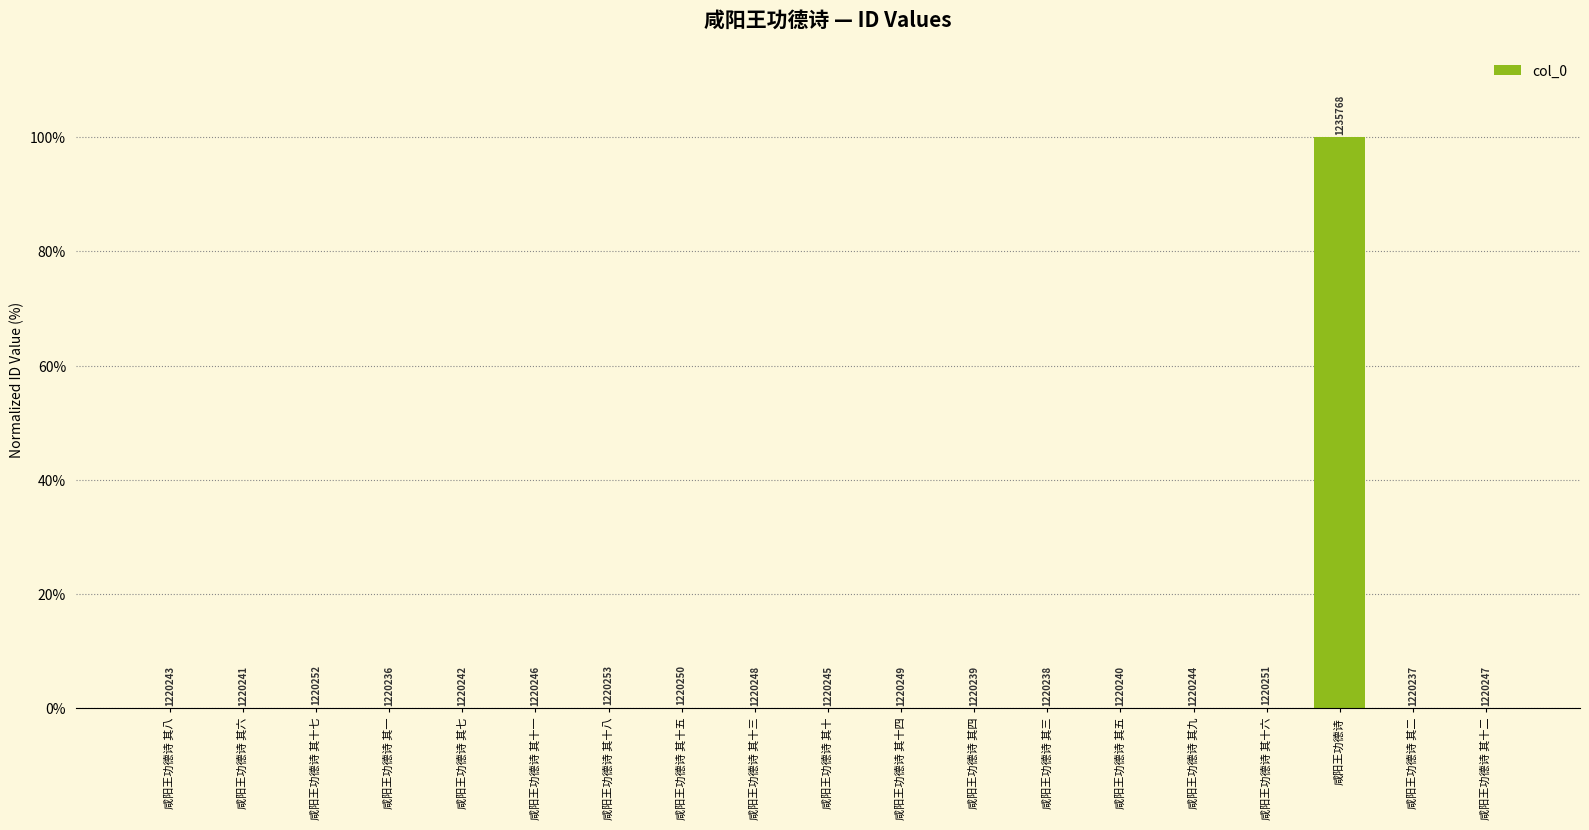

The value at 咸阳王功德诗 其十二 is 0.0. True or false?

False